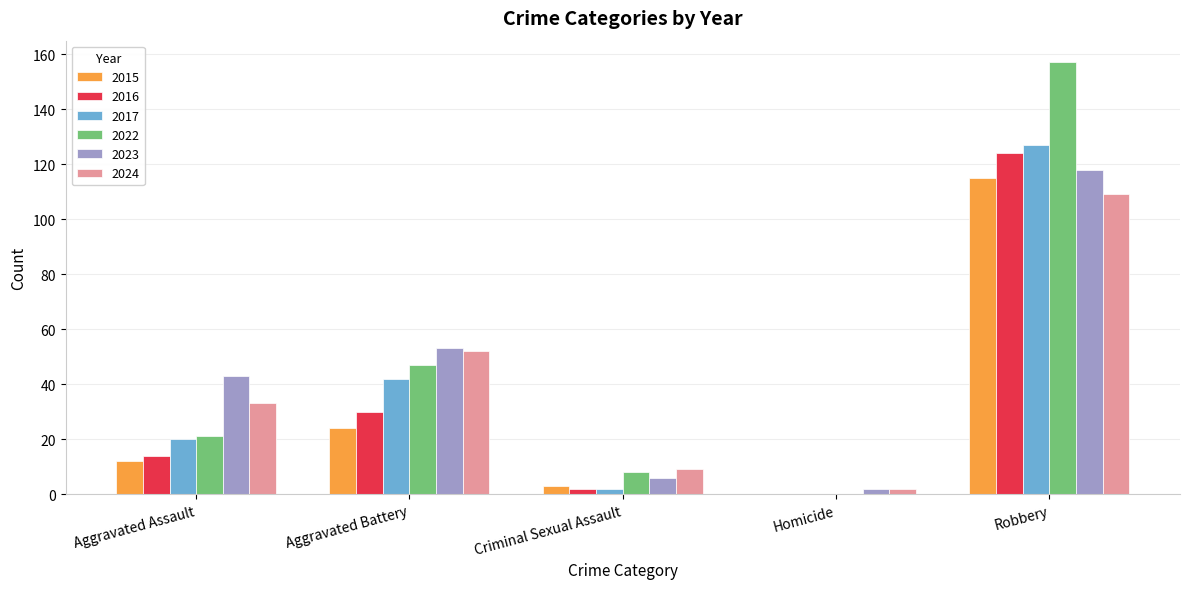

What is the total value across all series at Aggravated Battery?

248